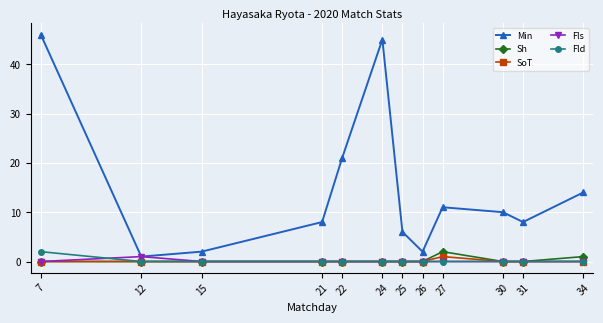

What is the total value across all series at 21?

8